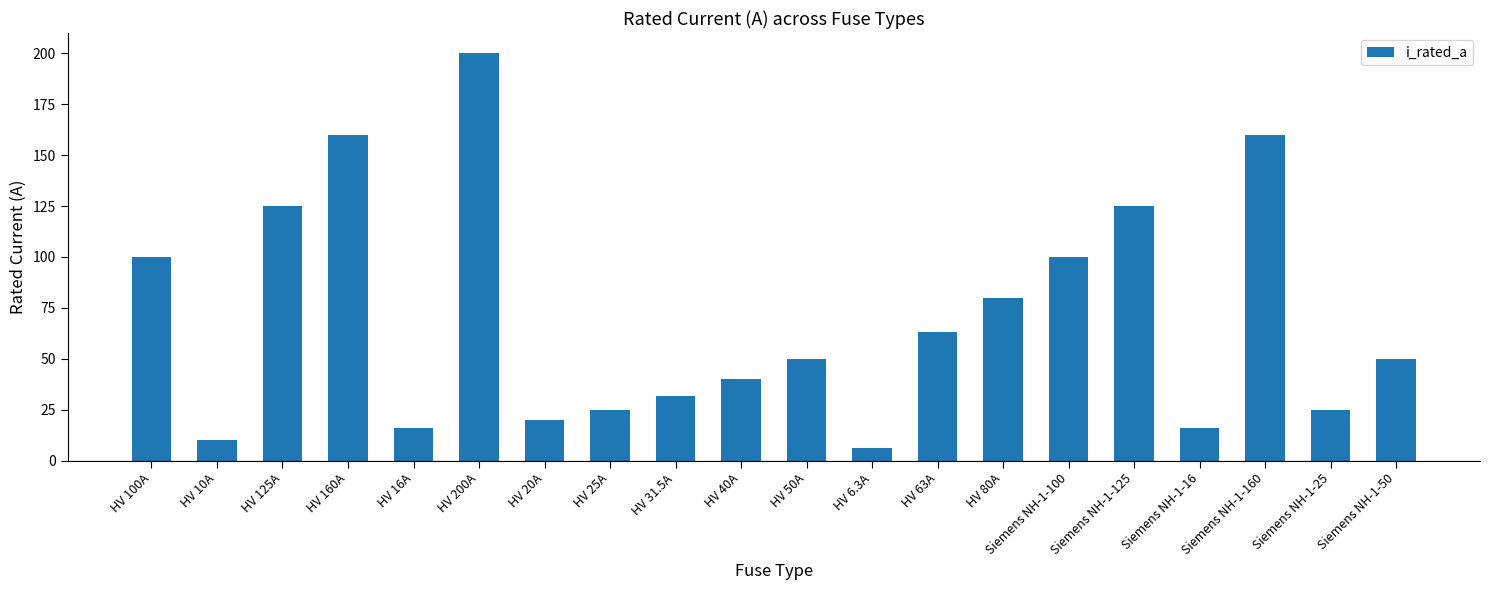

Is it true that the value at HV 80A is 125.6?

False